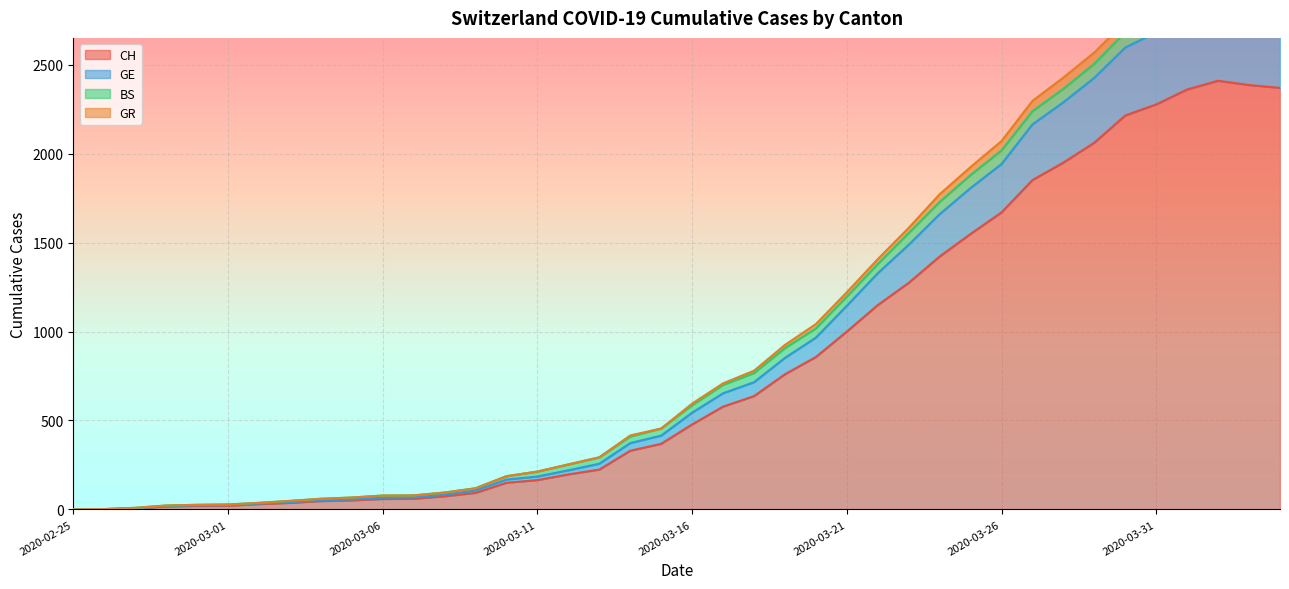

What is the sum of all CH values?

33207